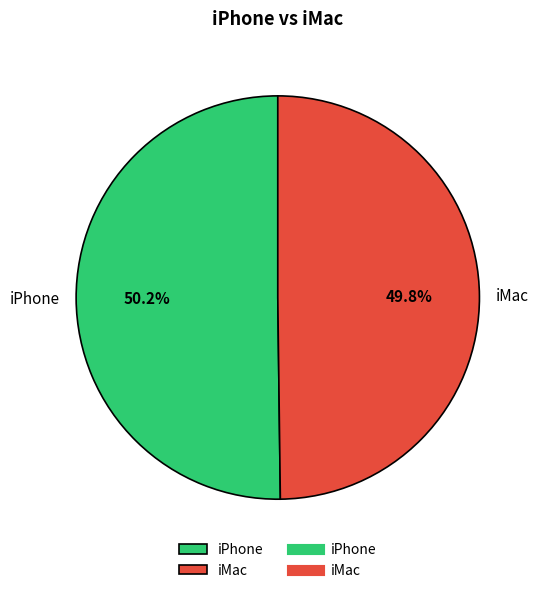

Does any single category account for the majority?

Yes